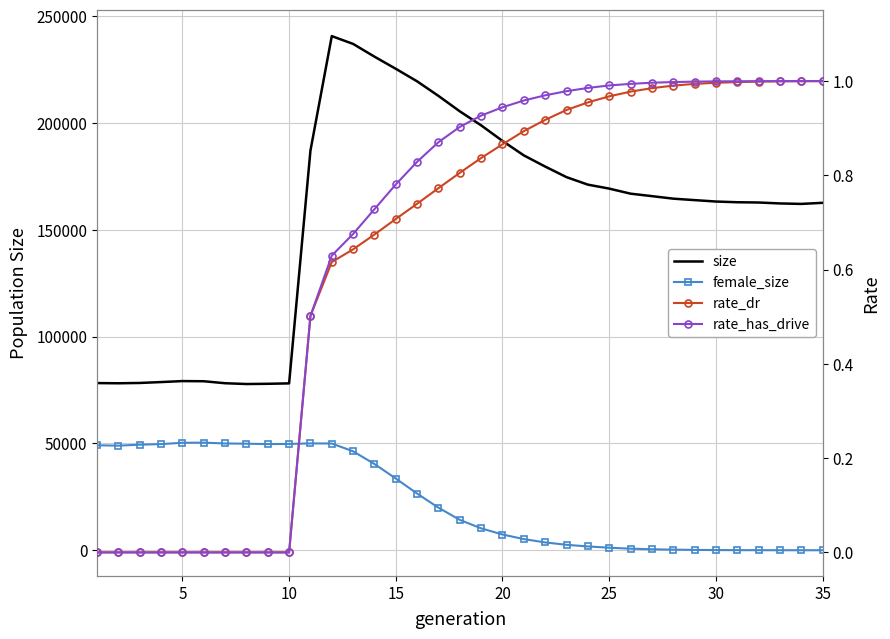

How many data points does each series have?

35